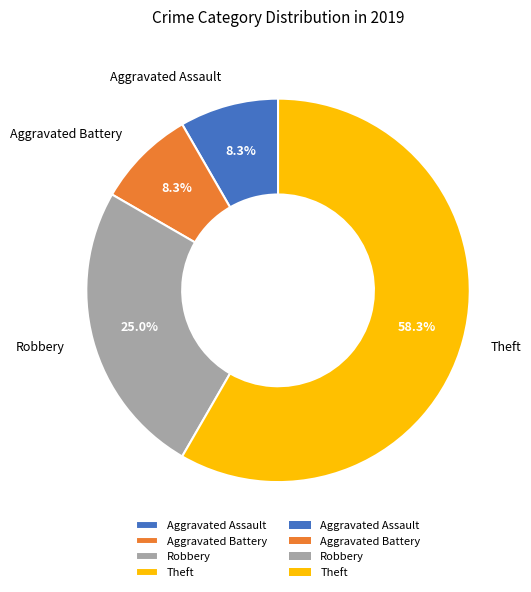

True or false: Robbery accounts for 25% of the total.

True